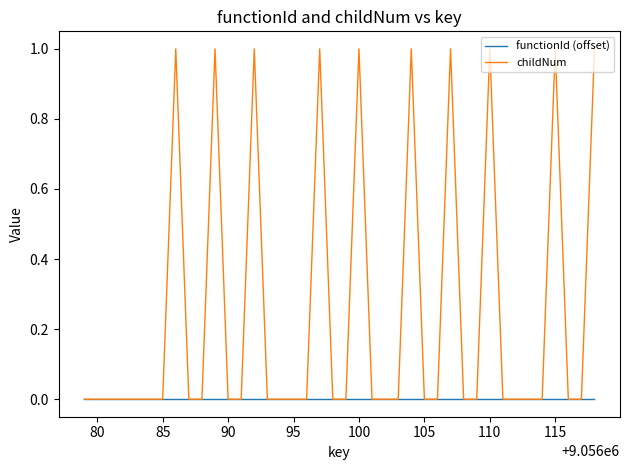

True or false: childNum has more than 0 interior local peaks.

True